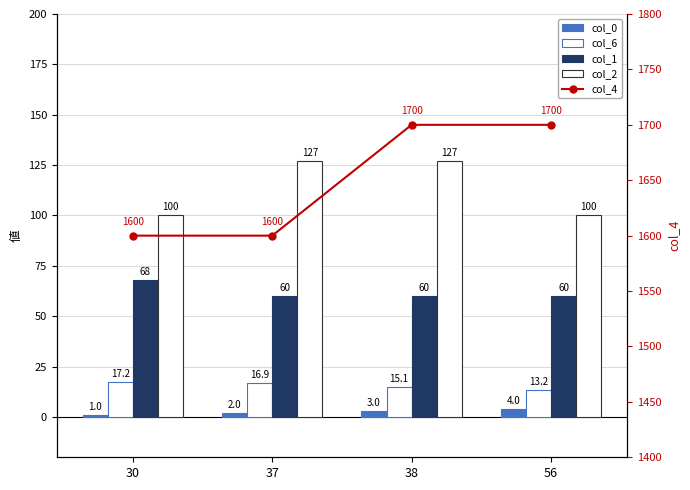

The value of col_1 at 30 is 25.5. True or false?

False